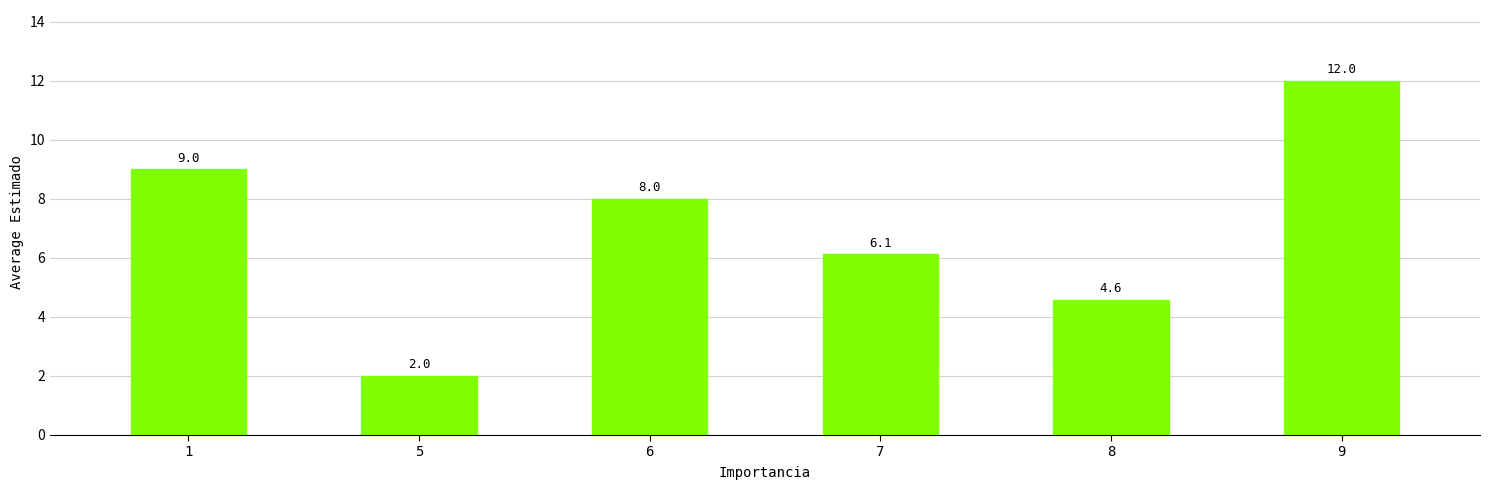

At which label is the value closest to 7?

7